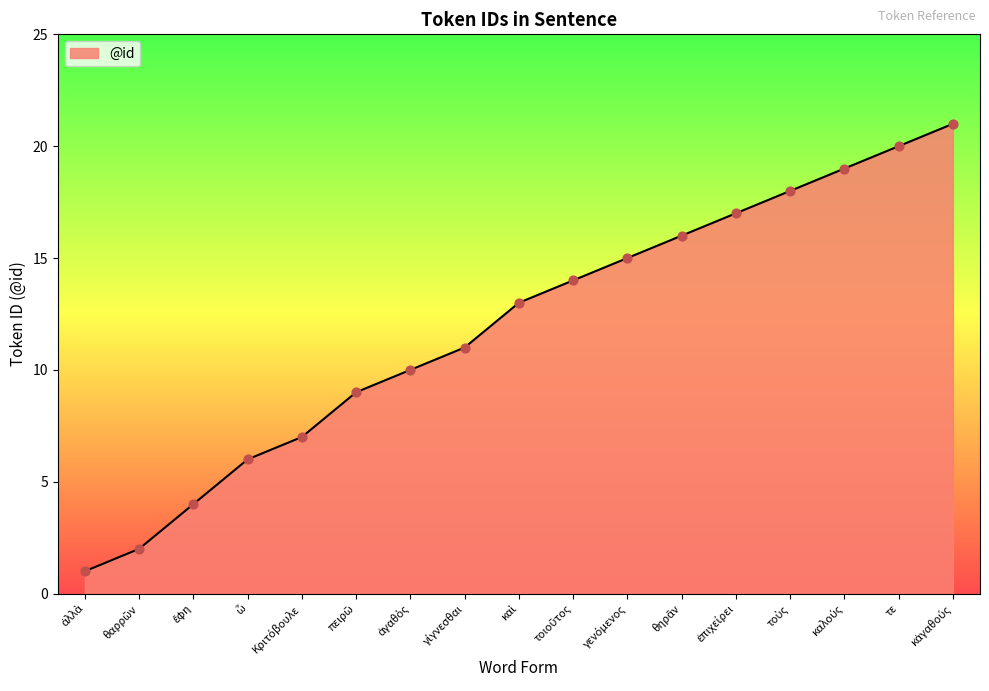

What is the maximum value shown in the chart?

21